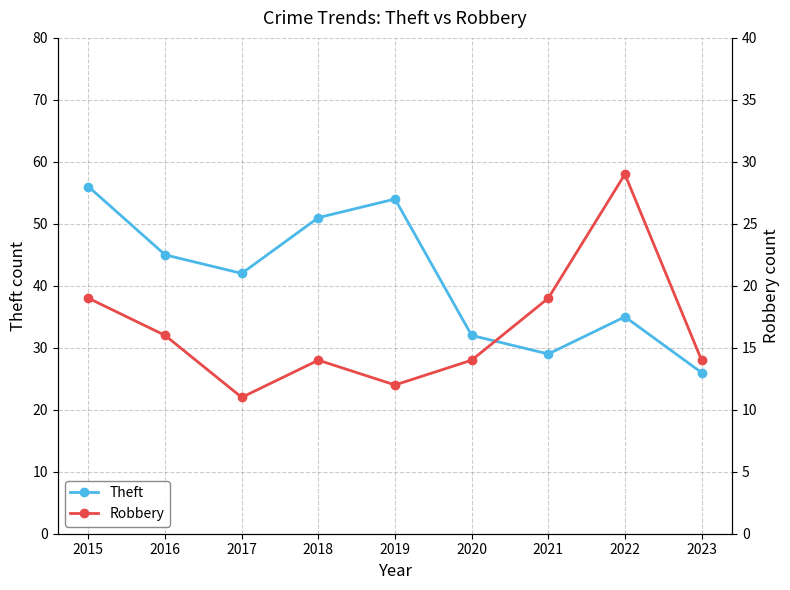

What is the difference between the second highest and second lowest values in the Theft series?

25